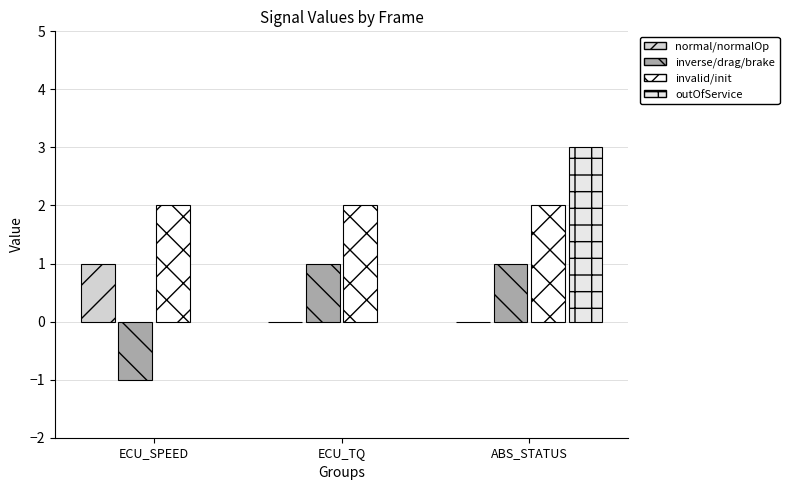

How many values in the outOfService series exceed 0?

1